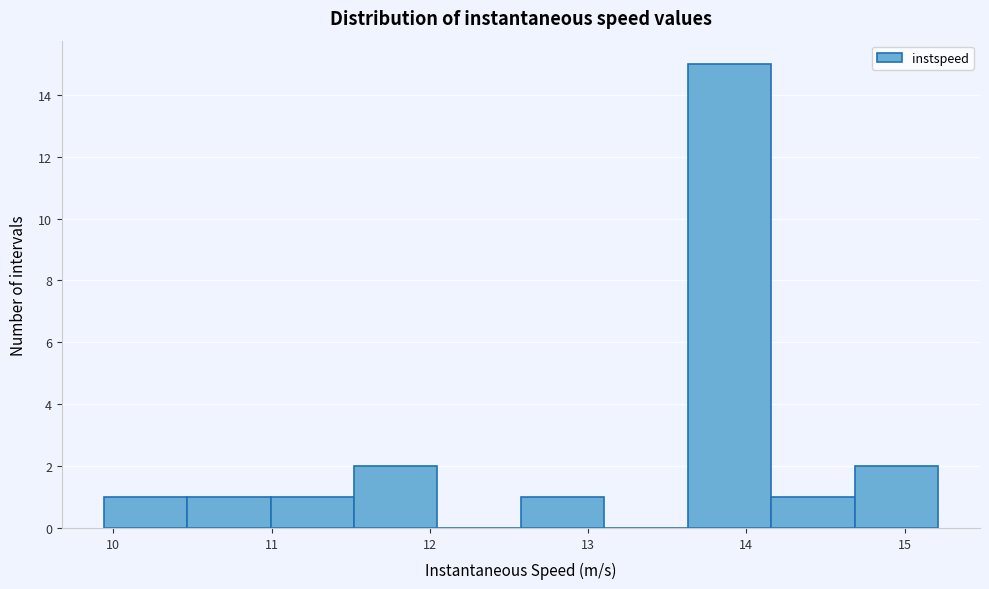

Reading left to right, transcribe this chart: for each bar, give the range it covers on the x-axis and its height. Neither the bar edges nor the heights are printed on the chart, so give them approximately, as read against the axes.

9.9 to 10.5: 1
10.5 to 11.0: 1
11.0 to 11.5: 1
11.5 to 12.0: 2
12.0 to 12.6: 0
12.6 to 13.1: 1
13.1 to 13.6: 0
13.6 to 14.2: 15
14.2 to 14.7: 1
14.7 to 15.2: 2